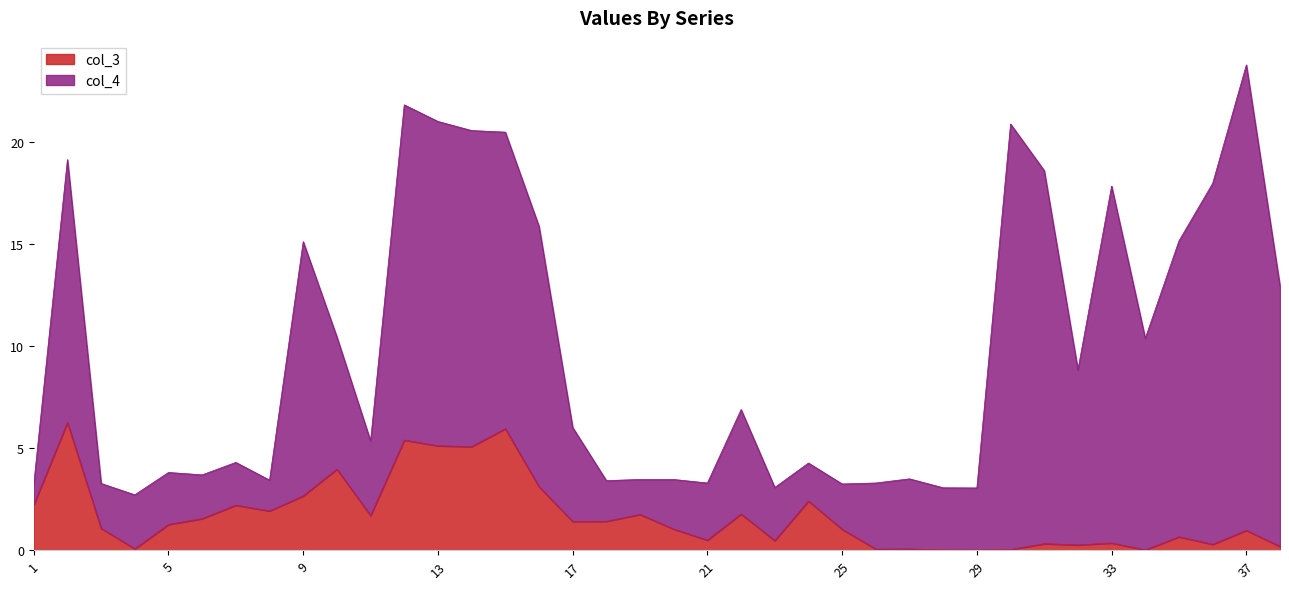

At which category is the sum across all series the highest?

37